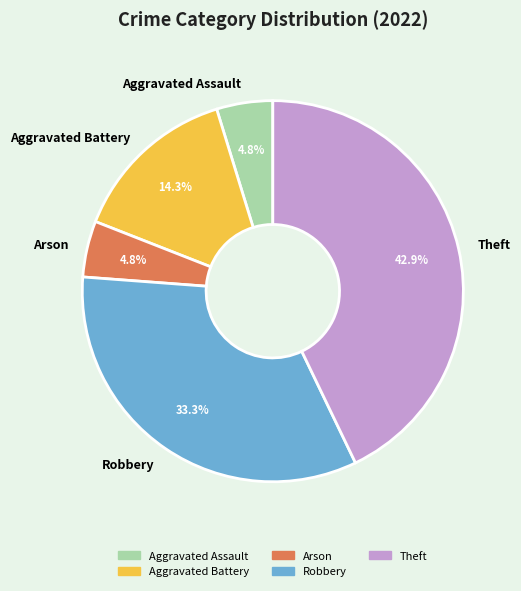

Combined, do Arson and Theft account for over 50%?

No